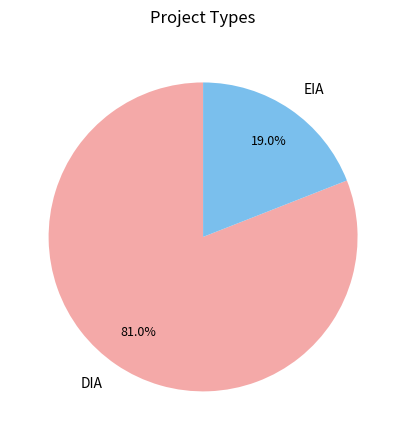

Which has a higher value, DIA or EIA?

DIA